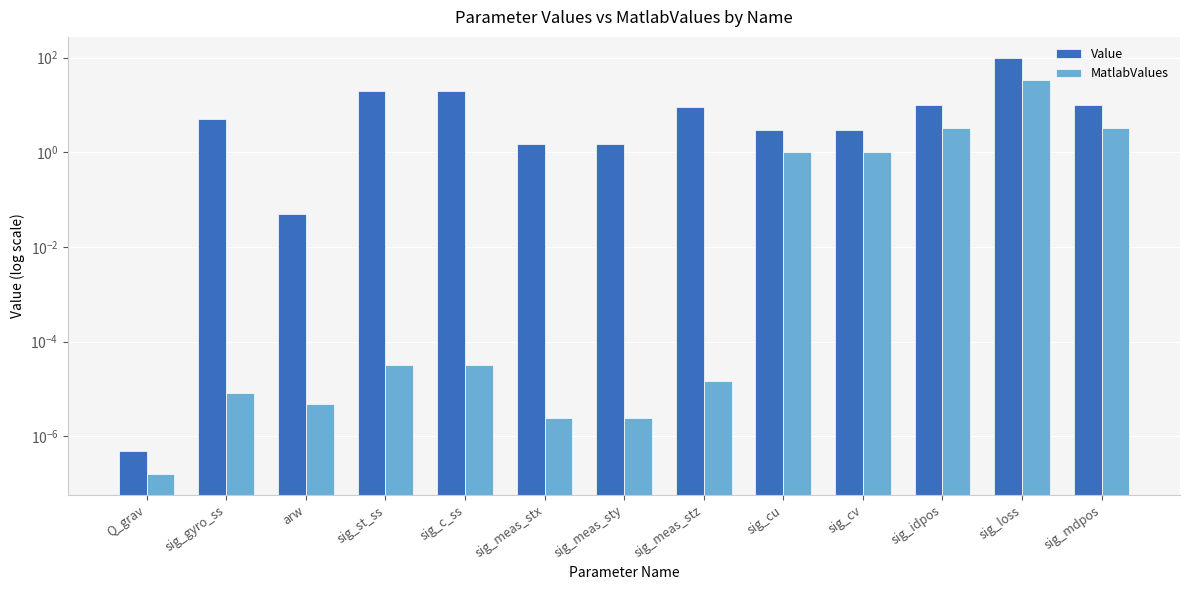

What is the sum of all Value values?

183.1